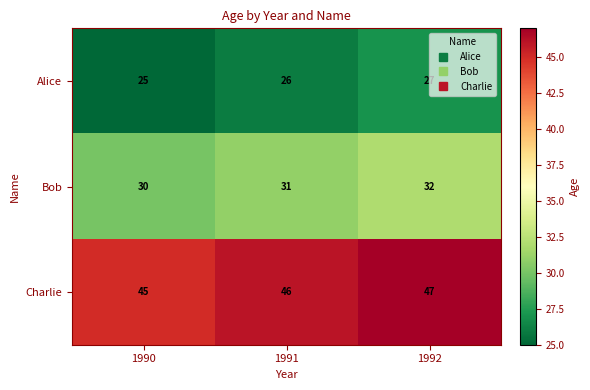

List the series in order of their peak value, lowest first.

Alice, Bob, Charlie